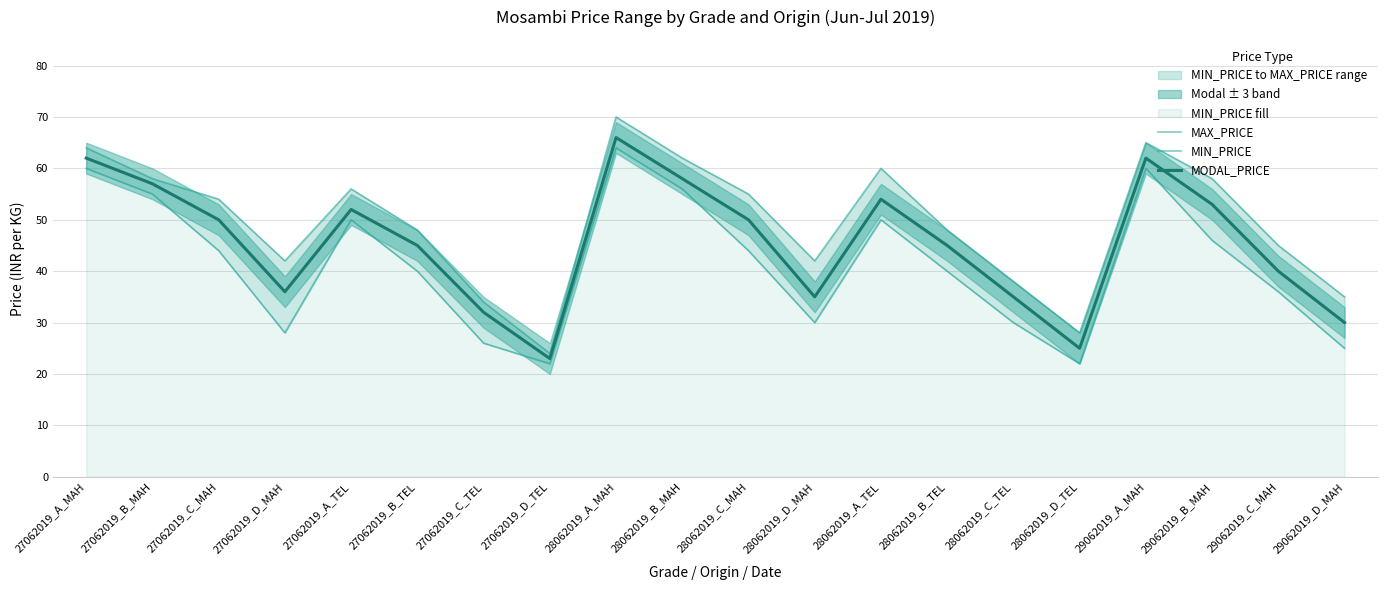

Reading right to left, transcribe all the data shown in this chart.

MAX_PRICE: 29062019_D_MAH=35	29062019_C_MAH=45	29062019_B_MAH=58	29062019_A_MAH=65	28062019_D_TEL=28	28062019_C_TEL=38	28062019_B_TEL=48	28062019_A_TEL=60	28062019_D_MAH=42	28062019_C_MAH=55	28062019_B_MAH=62	28062019_A_MAH=70	27062019_D_TEL=24	27062019_C_TEL=34	27062019_B_TEL=48	27062019_A_TEL=56	27062019_D_MAH=42	27062019_C_MAH=54	27062019_B_MAH=58	27062019_A_MAH=64
MIN_PRICE: 29062019_D_MAH=25	29062019_C_MAH=36	29062019_B_MAH=46	29062019_A_MAH=60	28062019_D_TEL=22	28062019_C_TEL=30	28062019_B_TEL=40	28062019_A_TEL=50	28062019_D_MAH=30	28062019_C_MAH=44	28062019_B_MAH=56	28062019_A_MAH=64	27062019_D_TEL=22	27062019_C_TEL=26	27062019_B_TEL=40	27062019_A_TEL=50	27062019_D_MAH=28	27062019_C_MAH=44	27062019_B_MAH=55	27062019_A_MAH=60
MODAL_PRICE: 29062019_D_MAH=30	29062019_C_MAH=40	29062019_B_MAH=53	29062019_A_MAH=62	28062019_D_TEL=25	28062019_C_TEL=35	28062019_B_TEL=45	28062019_A_TEL=54	28062019_D_MAH=35	28062019_C_MAH=50	28062019_B_MAH=58	28062019_A_MAH=66	27062019_D_TEL=23	27062019_C_TEL=32	27062019_B_TEL=45	27062019_A_TEL=52	27062019_D_MAH=36	27062019_C_MAH=50	27062019_B_MAH=57	27062019_A_MAH=62